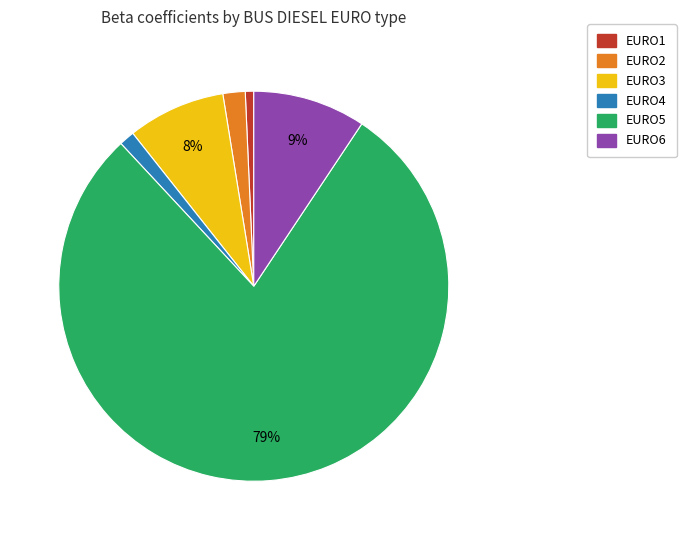

Combined, do EURO4 and EURO6 account for over 50%?

No